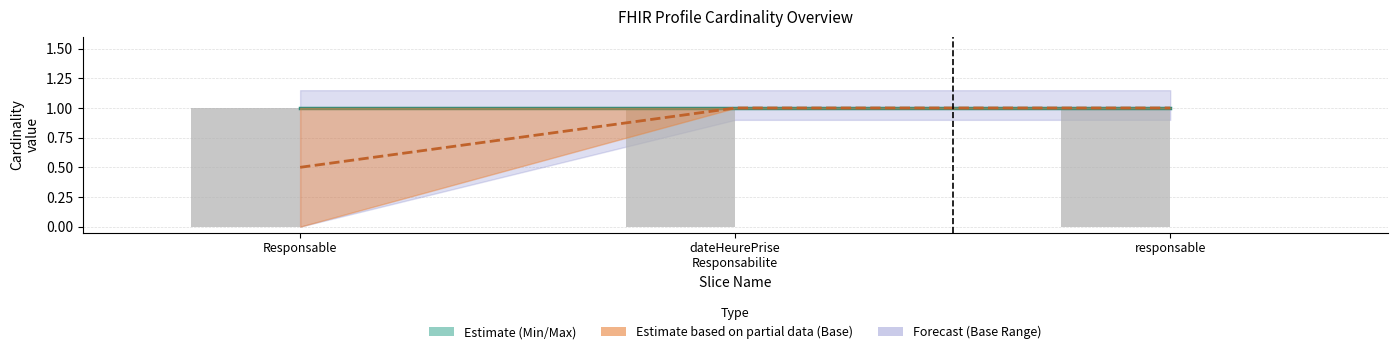

True or false: Max has a value of 1 at Responsable.dateHeurePriseResponsabilite.

False